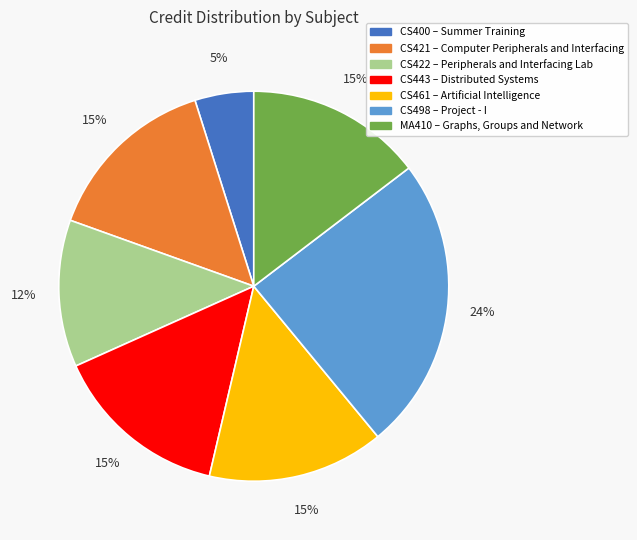

Do CS422 and CS461 together represent more than half of the pie?

No